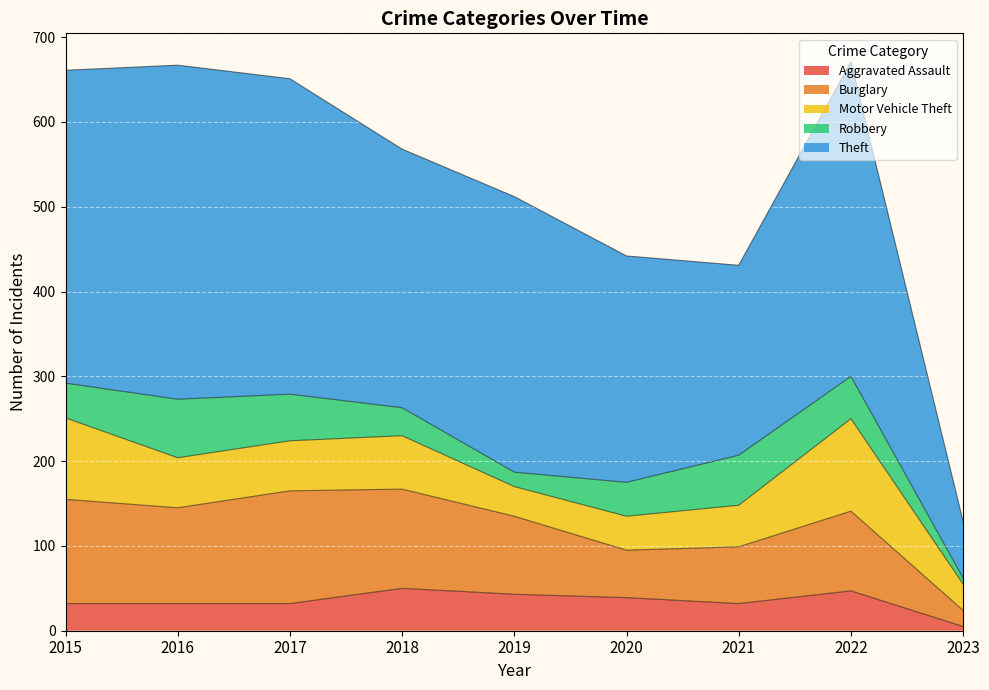

Rank the series at 2021 from highest to lowest value.

Theft, Burglary, Robbery, Motor Vehicle Theft, Aggravated Assault